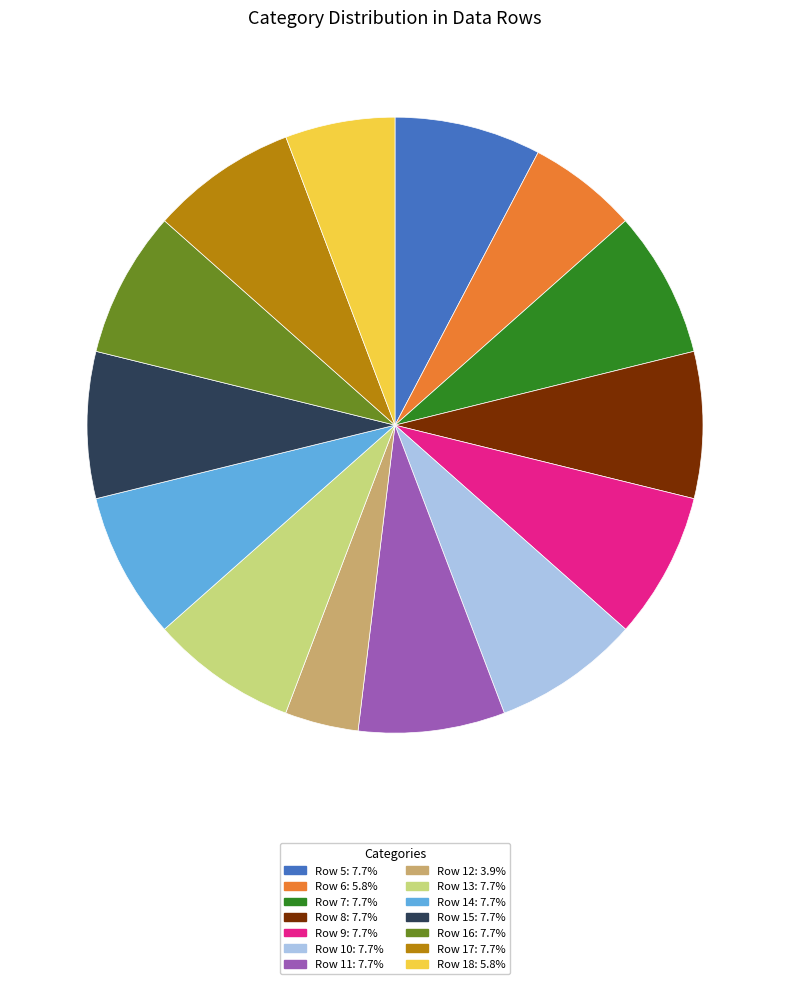

Does any single category account for the majority?

No